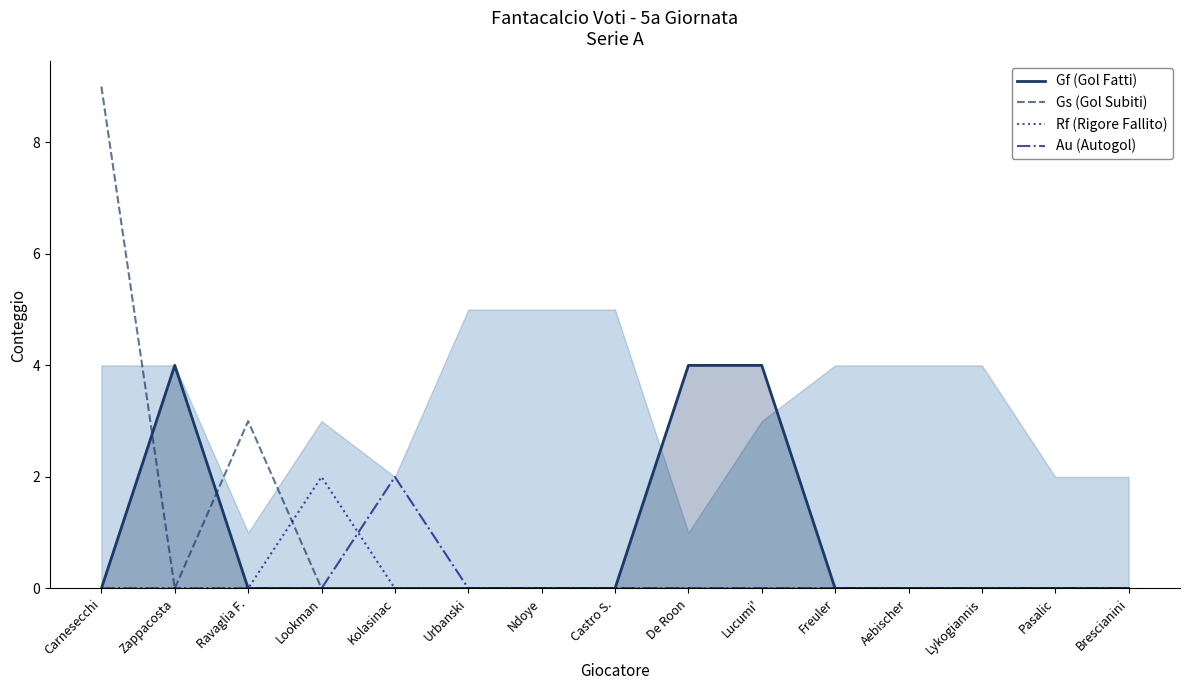

At which label does Rf (Rigore Fallito) reach its minimum?

Carnesecchi